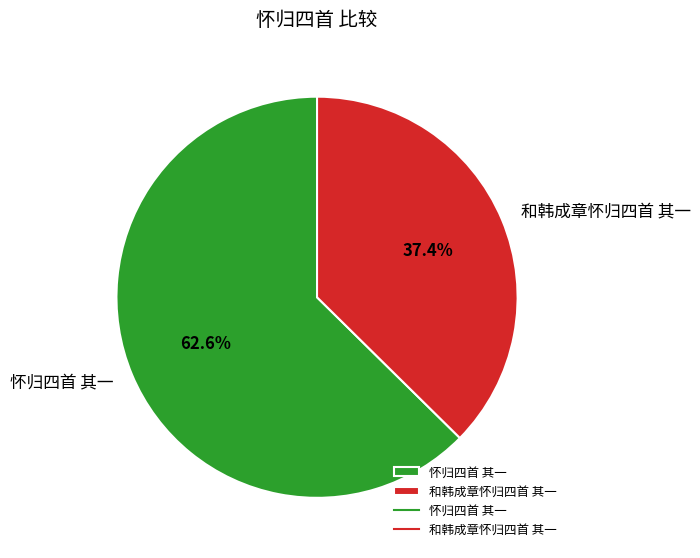

How many slices are in this pie chart?

2